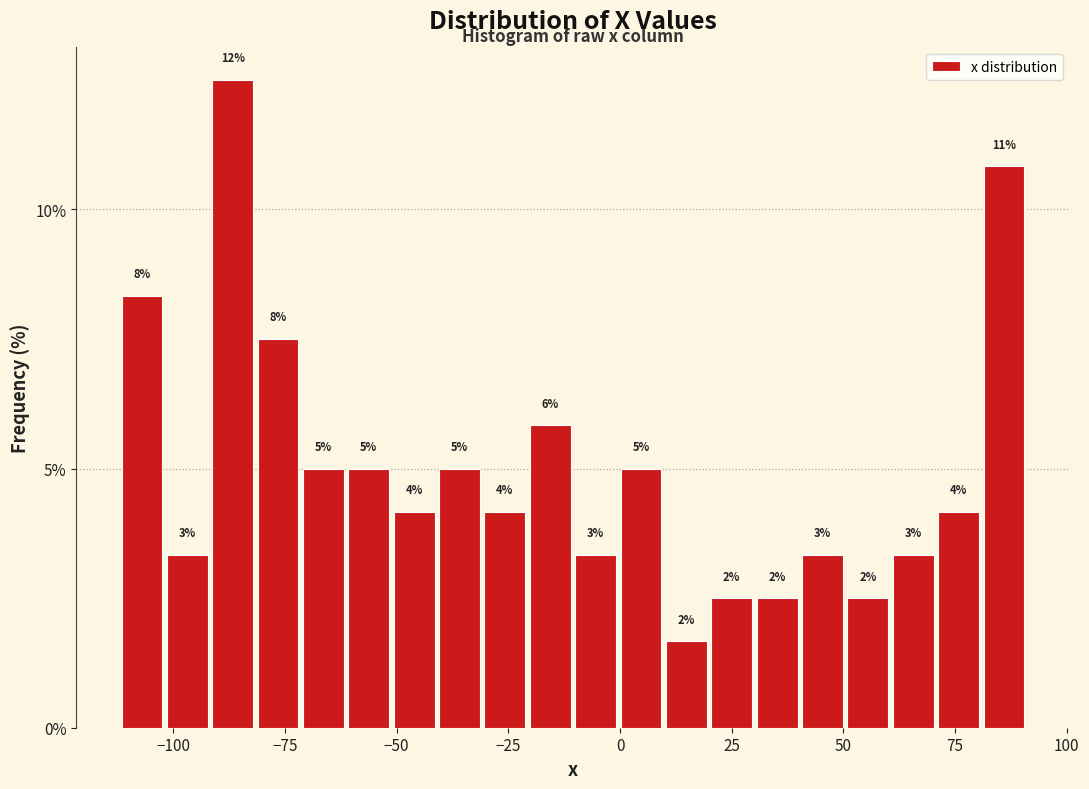

Around what value on the x-axis is the tallest bar? Give the approximate position of its centre, as read against the axis.

-85